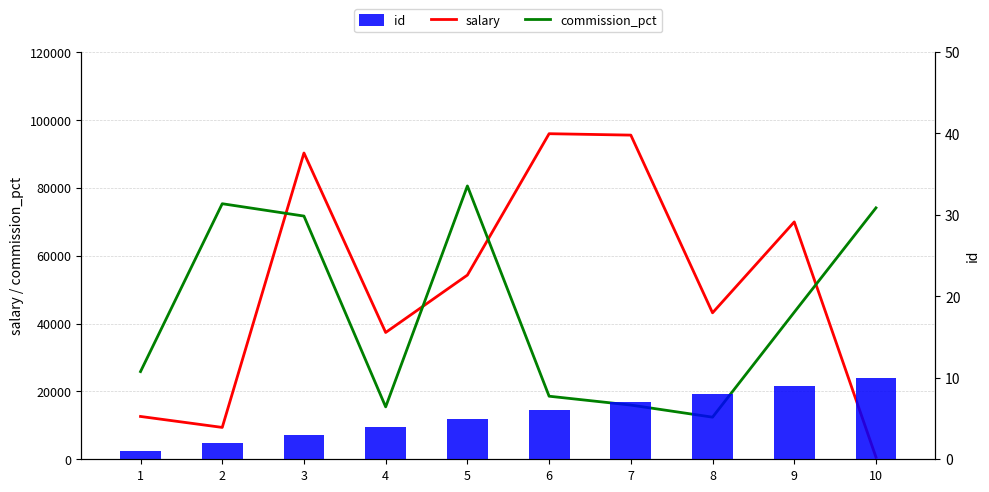

At how many categories does at least one series exceed 50607?

7